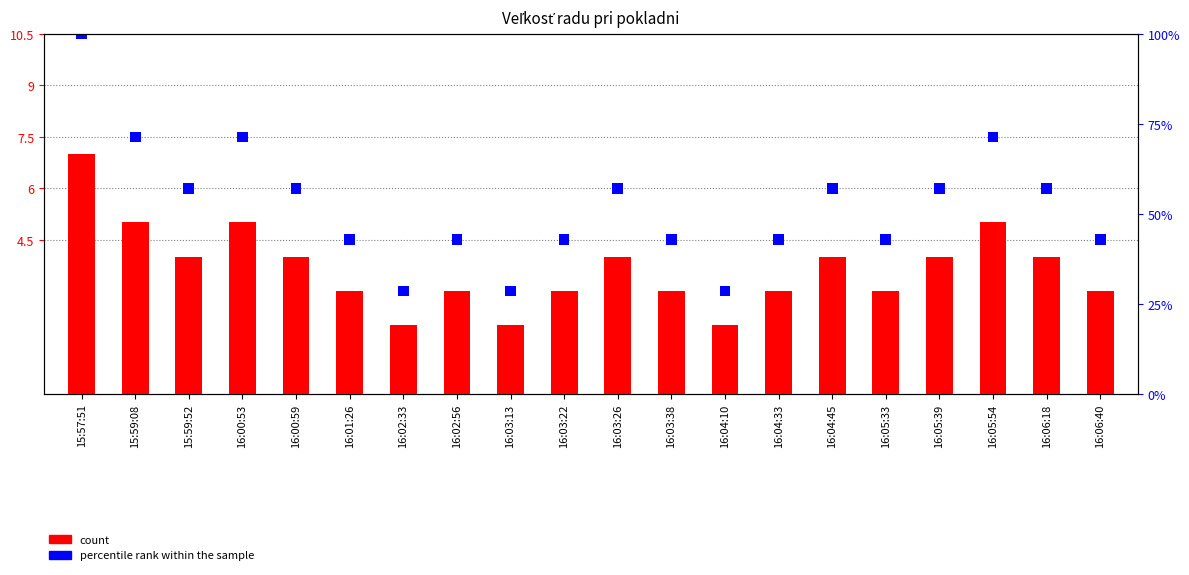

Count the count values in the range 3 to 4.

13